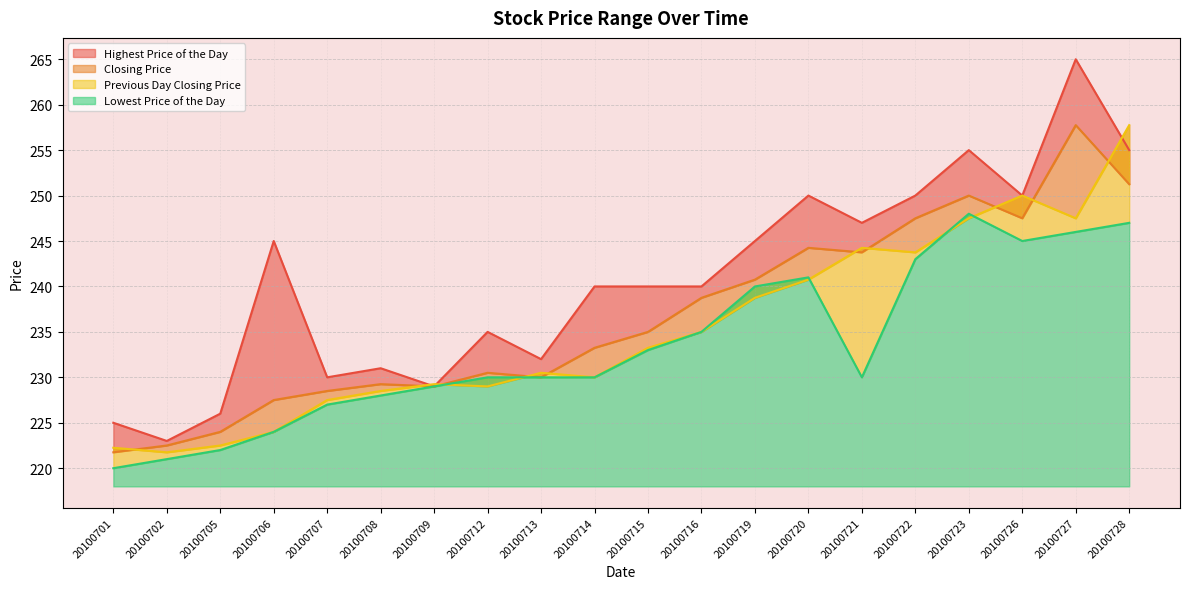

True or false: Closing Price and Highest Price of the Day intersect in this chart.

False